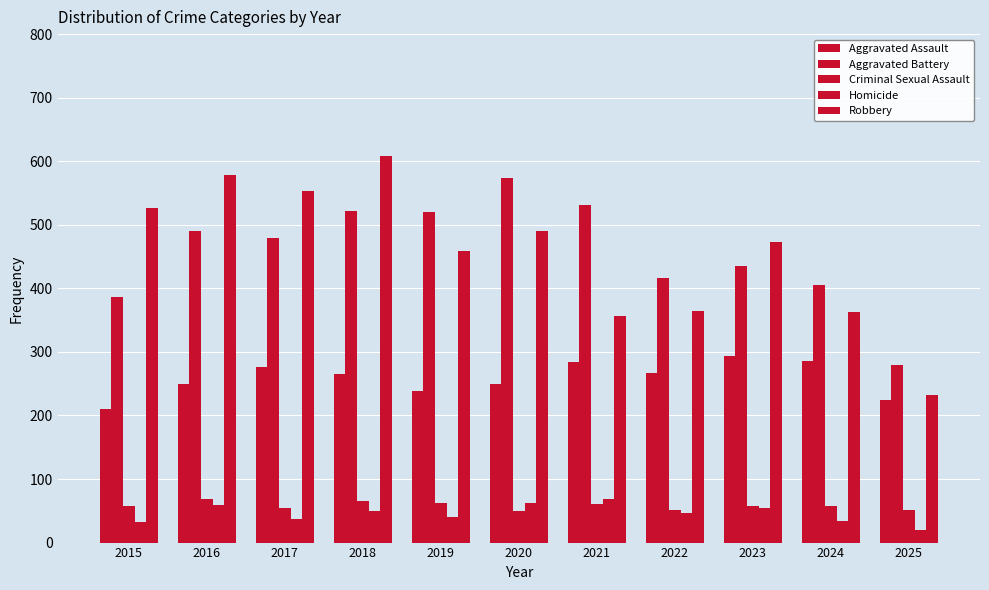

How many bars are there in each group?

5